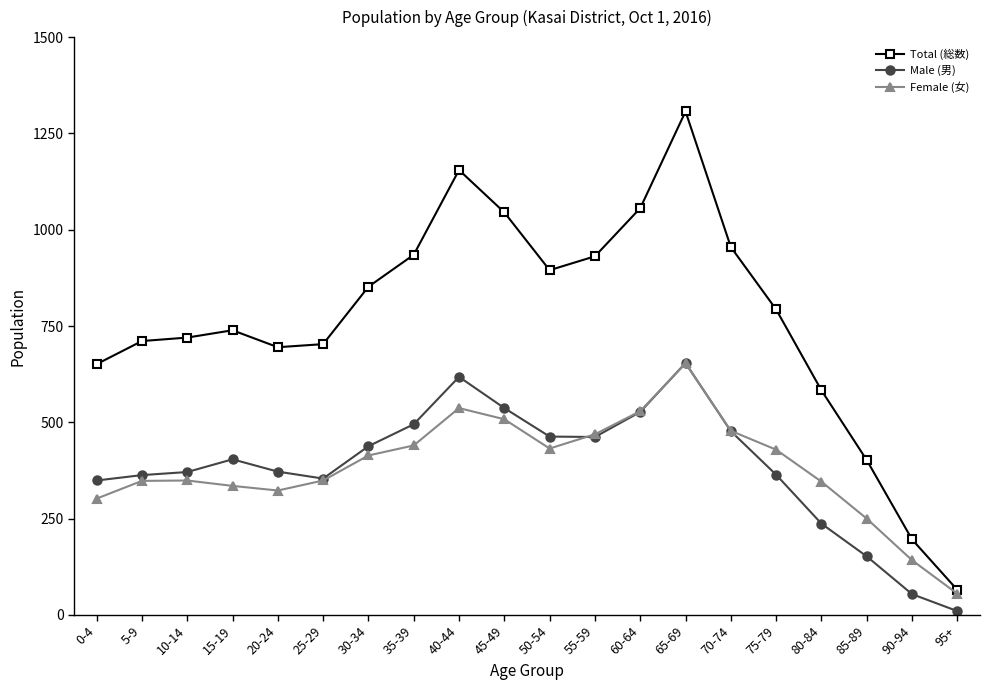

Which series has the widest spread of values?

Total (総数)